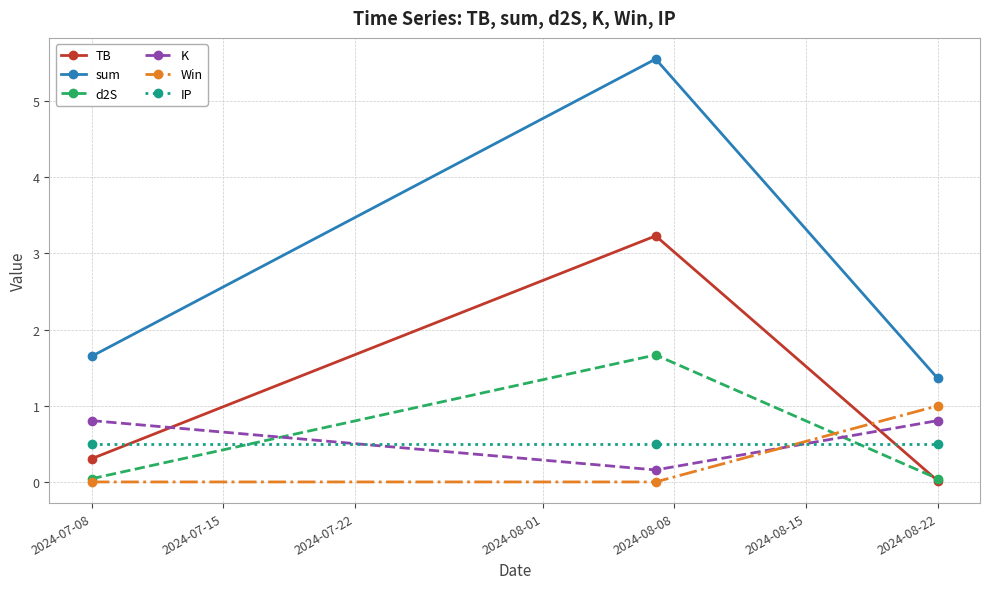

Which series has the largest total across all categories?

sum